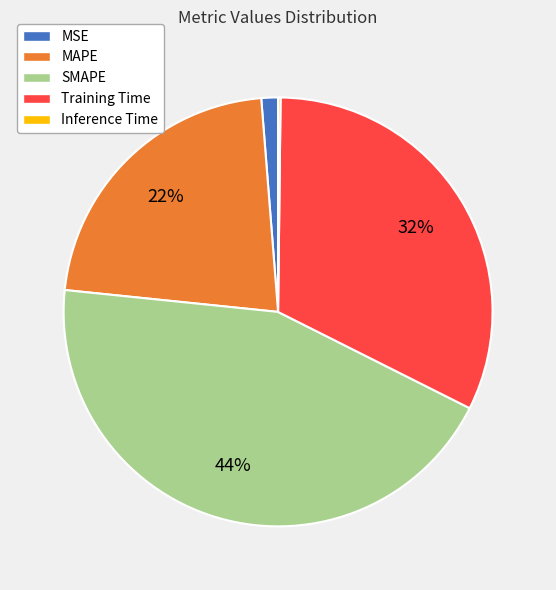

Does any single category account for the majority?

No